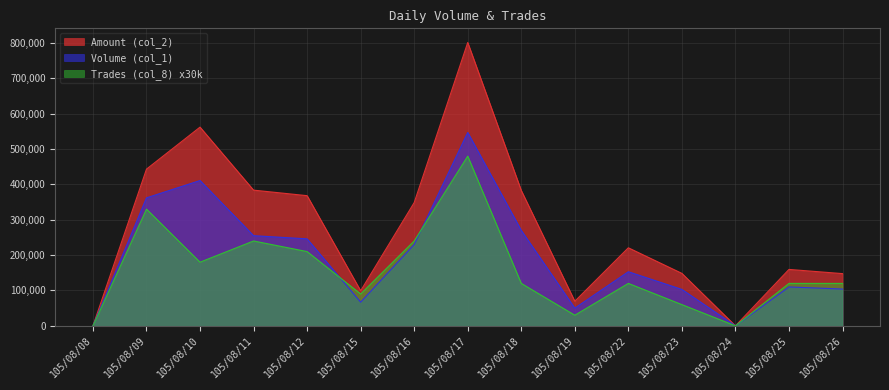

At which label does Trades (col_8) reach its minimum?

105/08/08